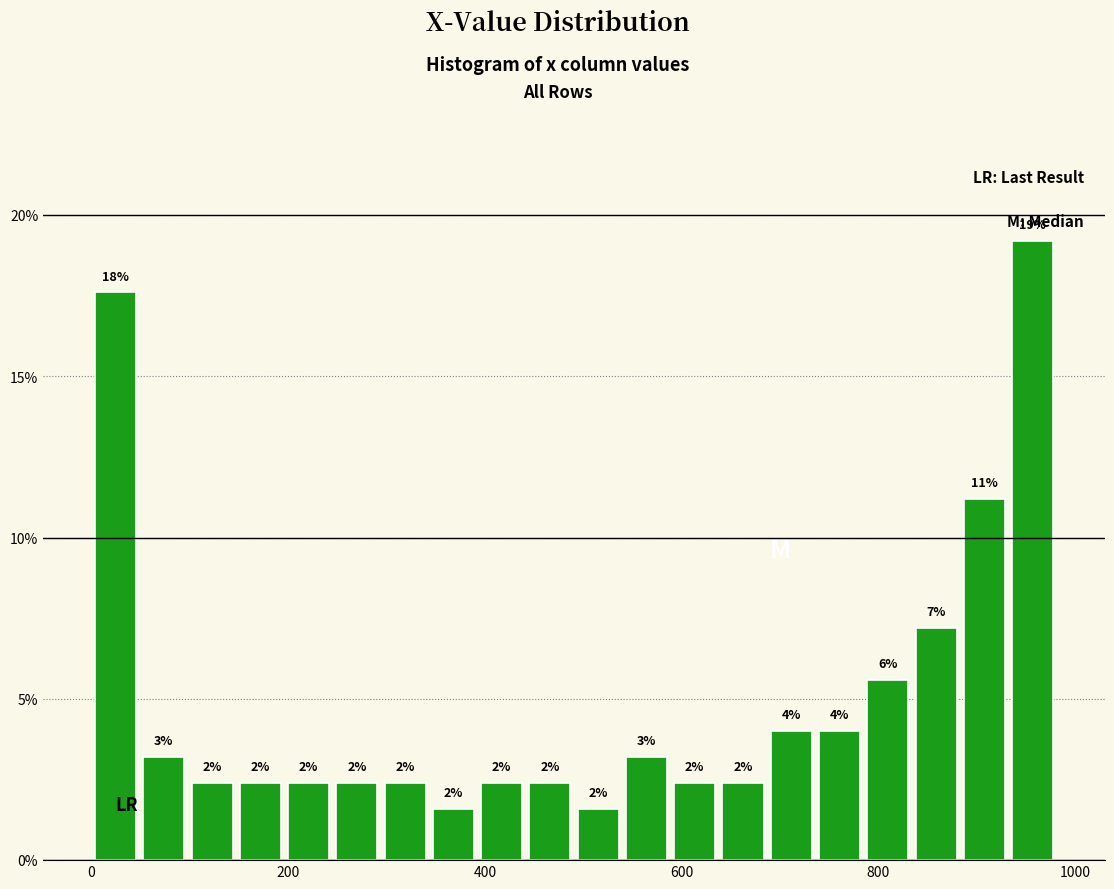

Around what value on the x-axis is the tallest bar? Give the approximate position of its centre, as read against the axis.

960